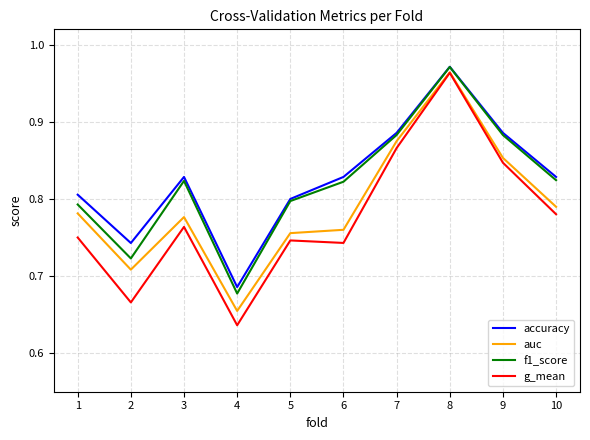

List the labels in order of auc value, smallest first.

4, 2, 5, 6, 3, 1, 10, 9, 7, 8